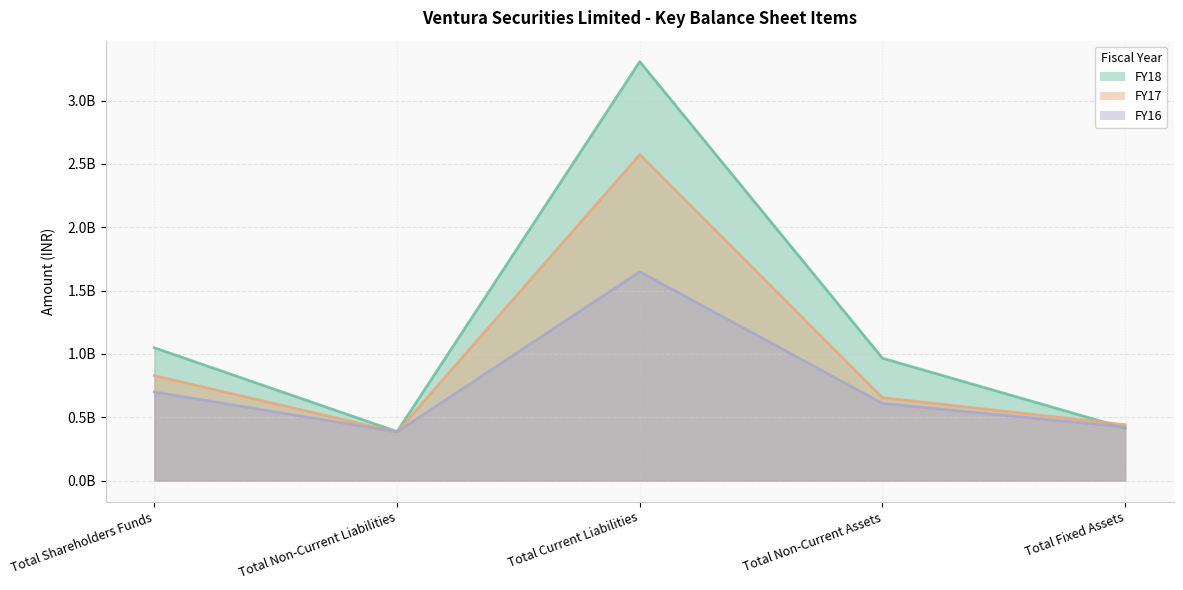

Which category has the highest value in the FY17 series?

Total Current Liabilities